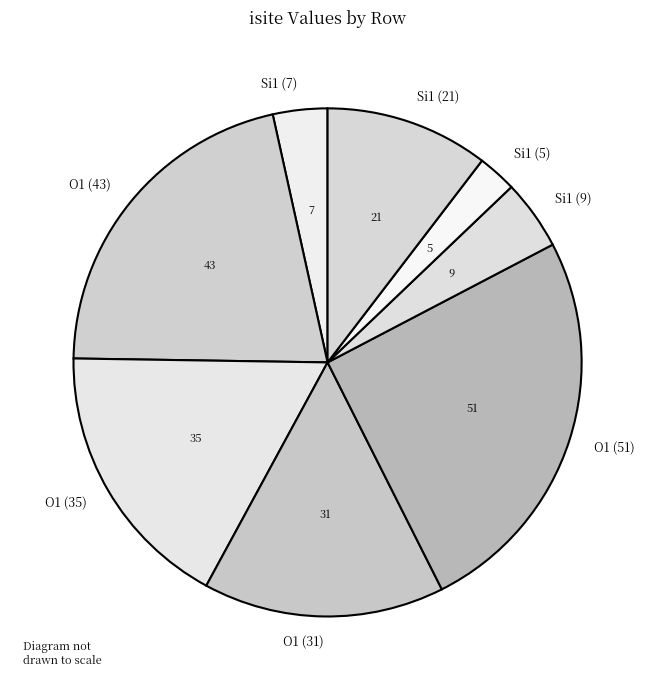

Is there any slice that represents more than half of the pie?

No